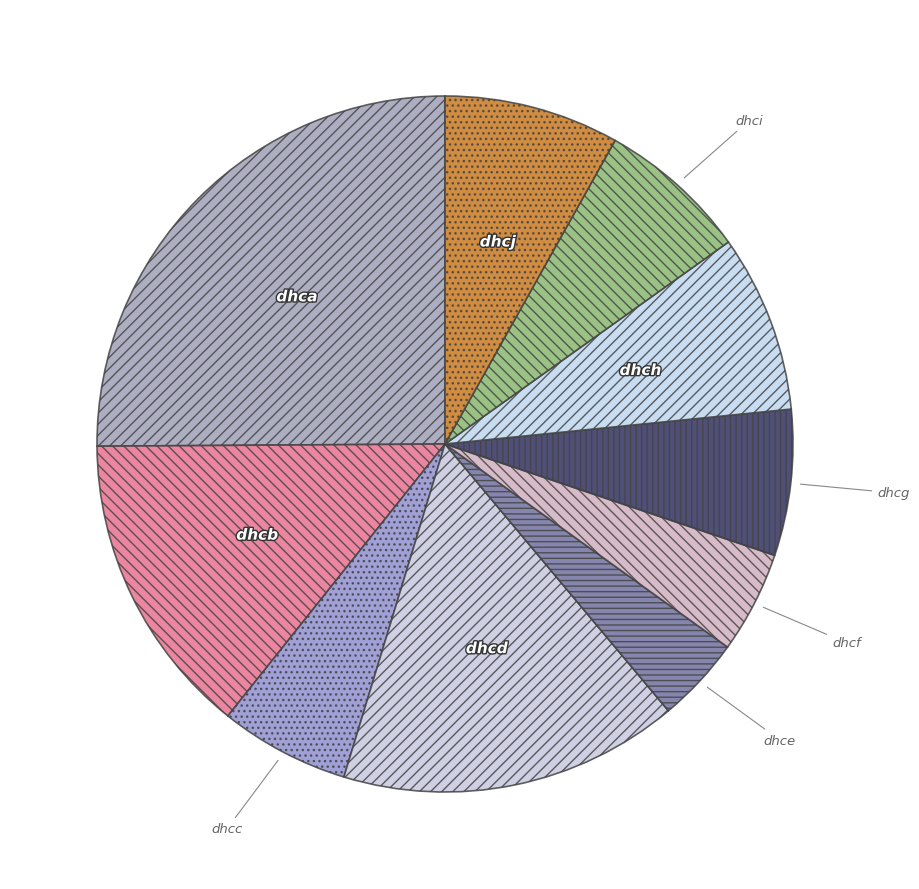

The dhca slice represents 25% of the pie. True or false?

True